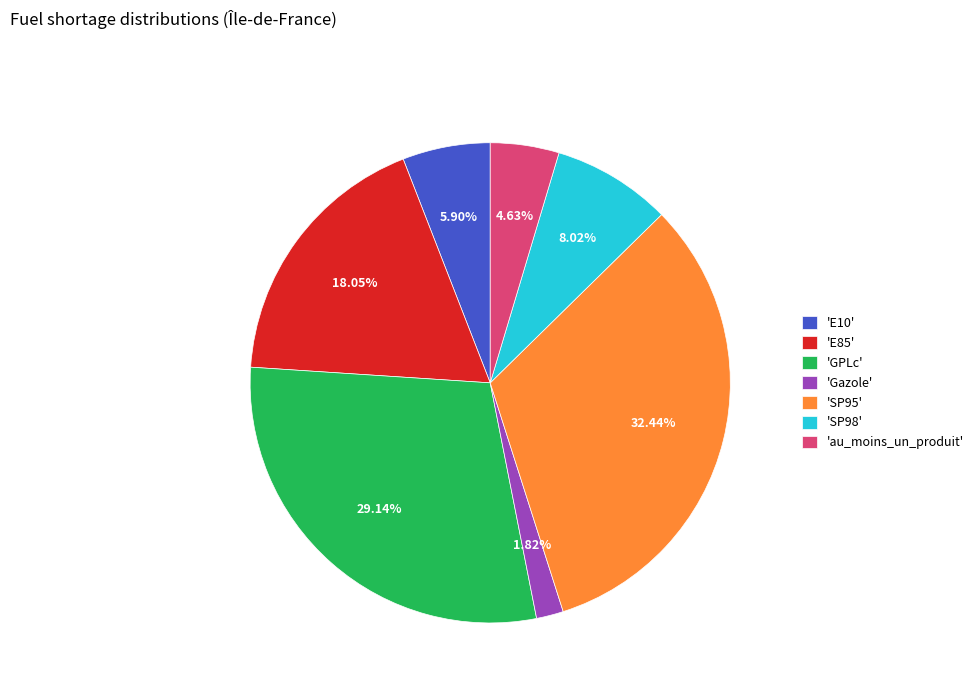

Does any single category account for the majority?

No